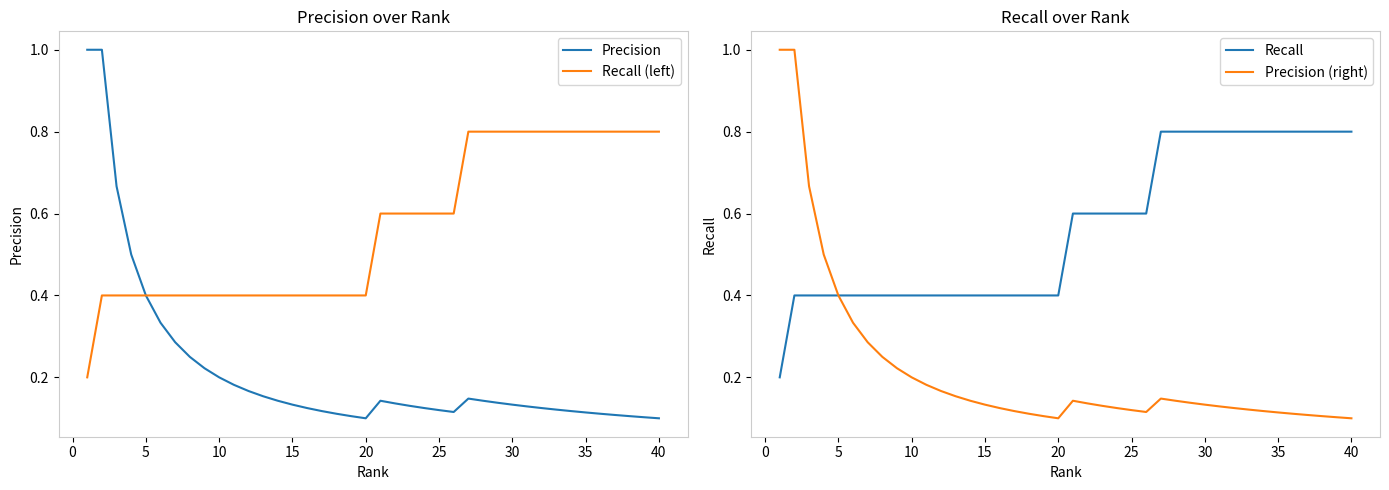

The Recall (left) series shows 0.4 at 20. True or false?

True